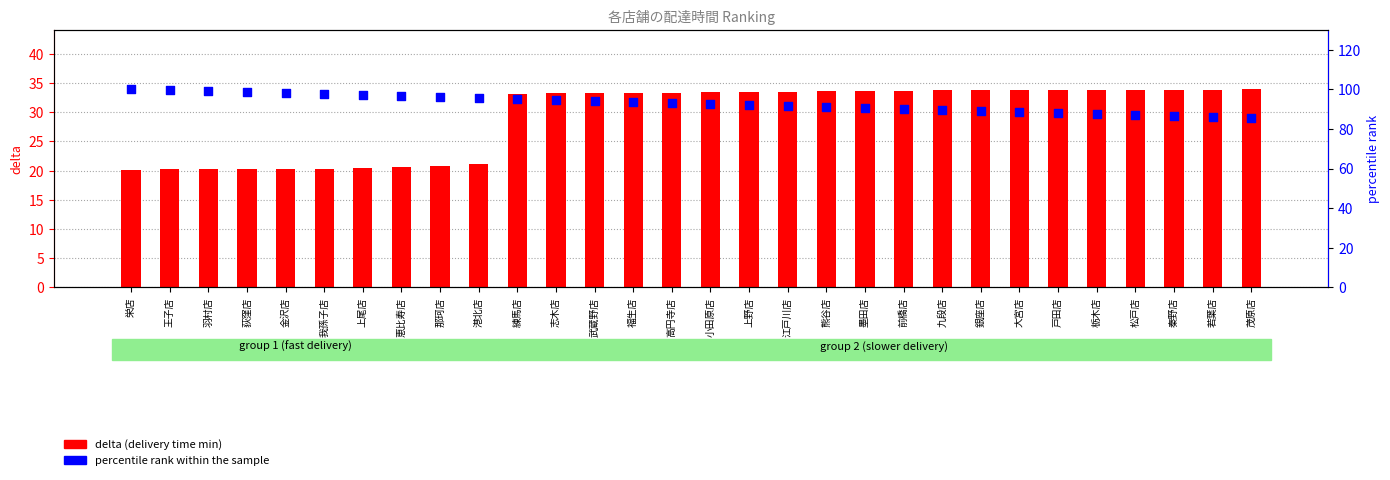

Which series contains the highest Y value?

percentile rank within the sample